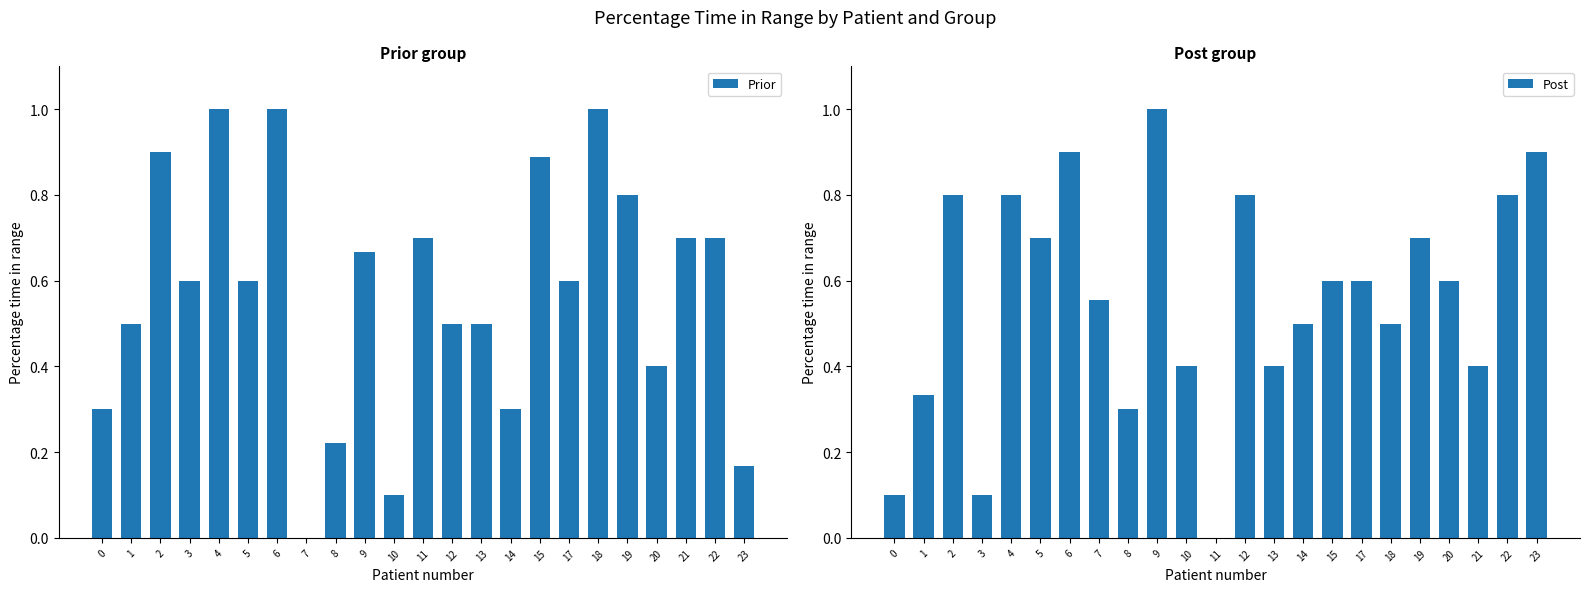

List the series in order of their overall mean, lowest first.

Post, Prior